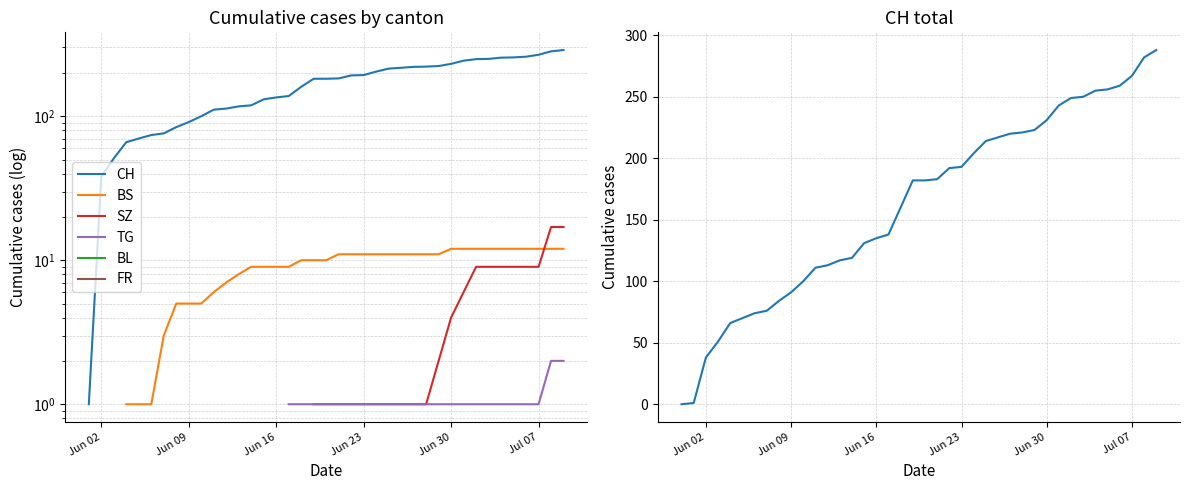

True or false: FR has more than 1 points higher than both neighbors.

False